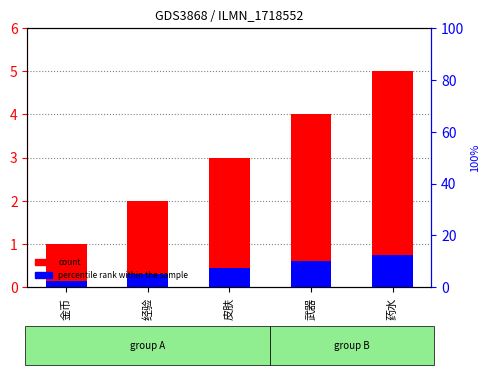

How many series are shown in this chart?

2